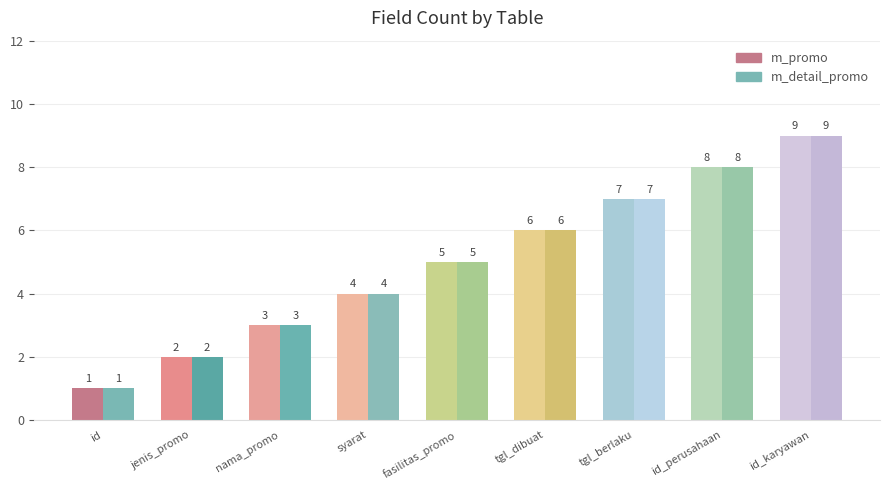

The value of m_promo at tgl_dibuat is 6. True or false?

True